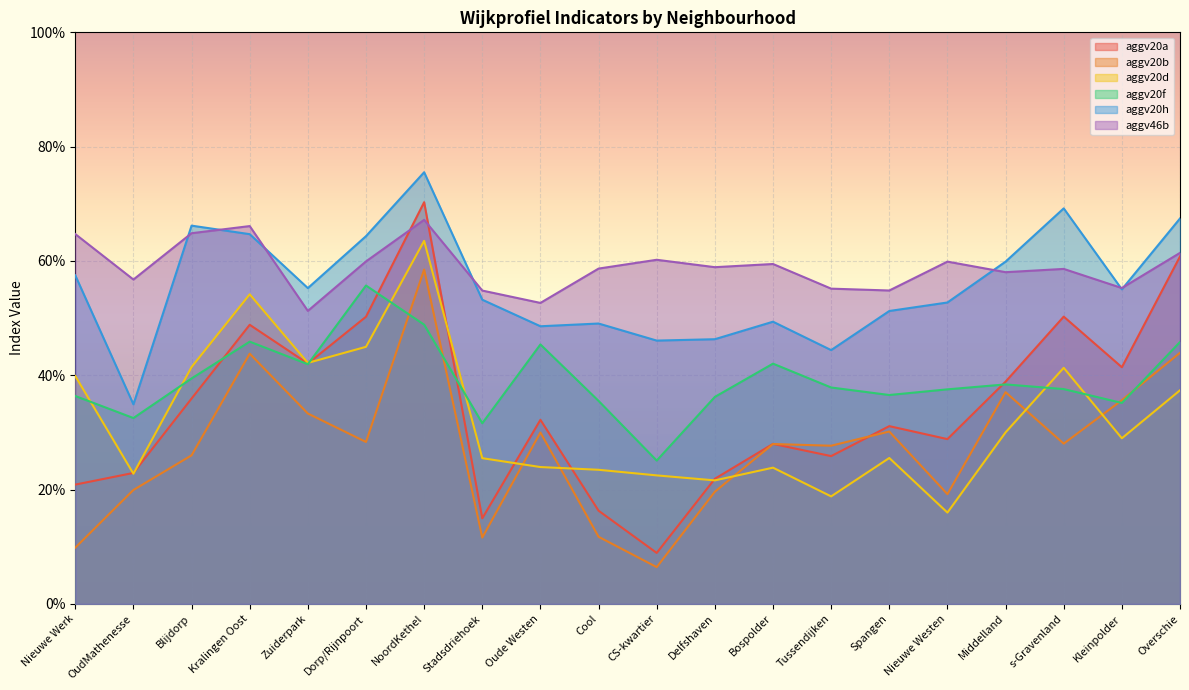

At which label does aggv46b reach its minimum?

Zuiderpark